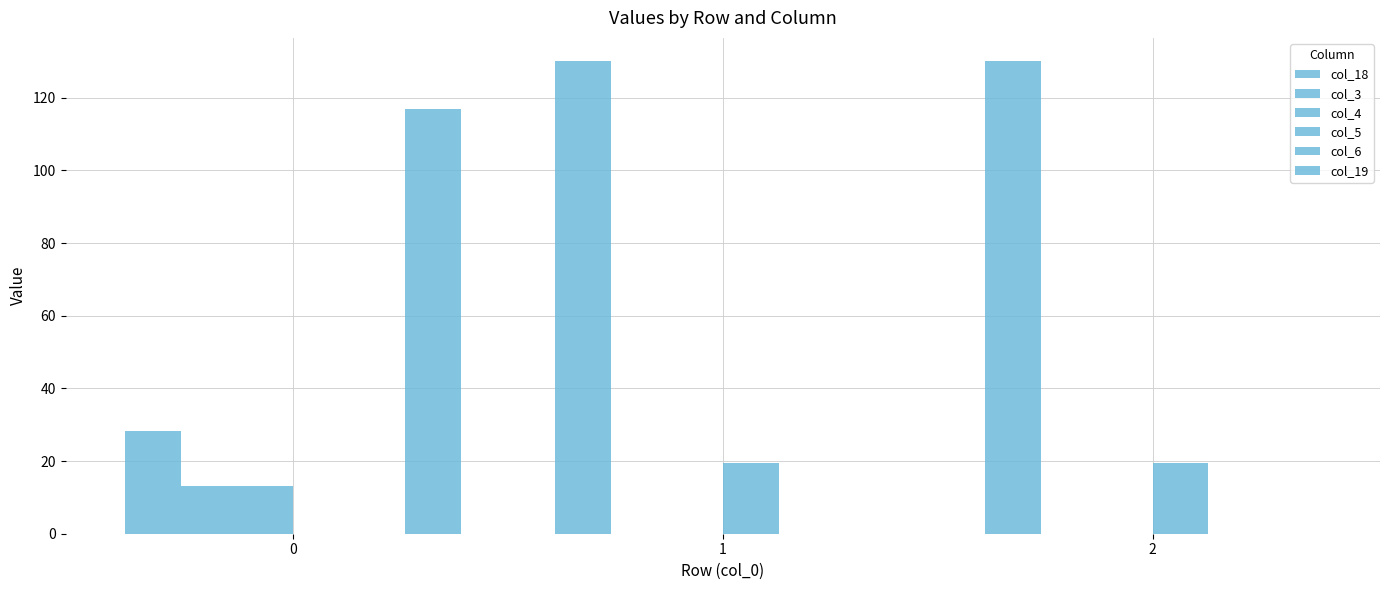

Which category has the highest value across all series?

1